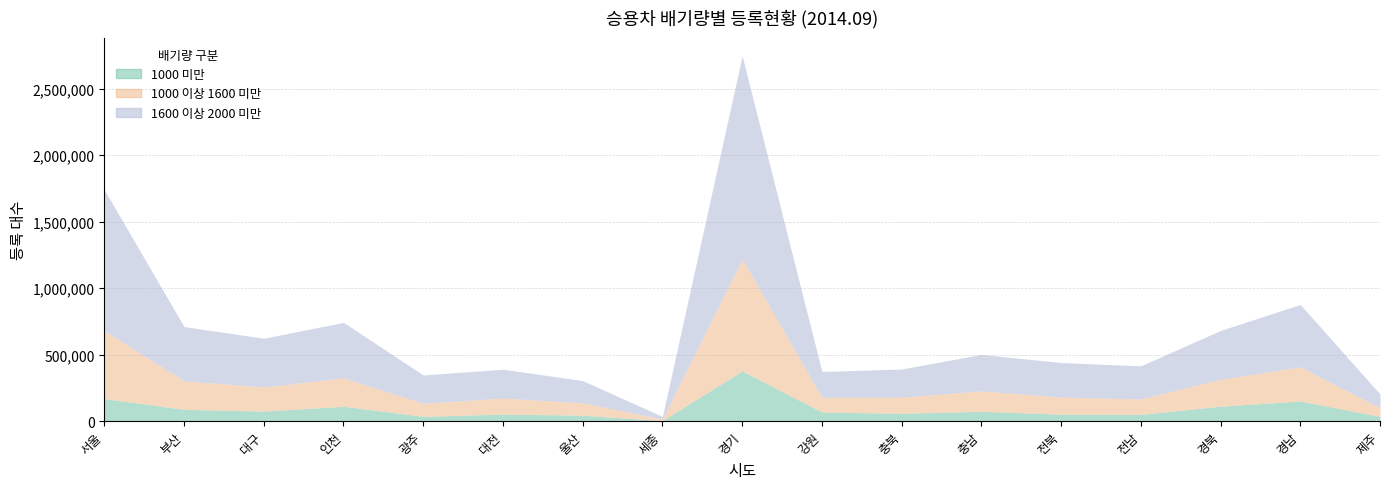

Rank the series at 충북 from lowest to highest value.

1000 미만, 1000 이상 1600 미만, 1600 이상 2000 미만